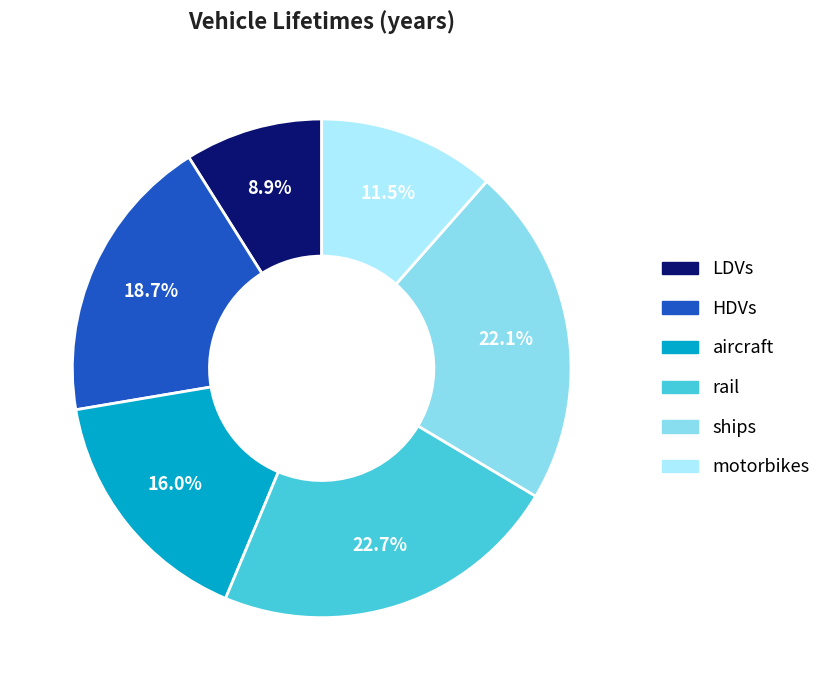

What percentage is the rail slice, to the nearest percent?

23%